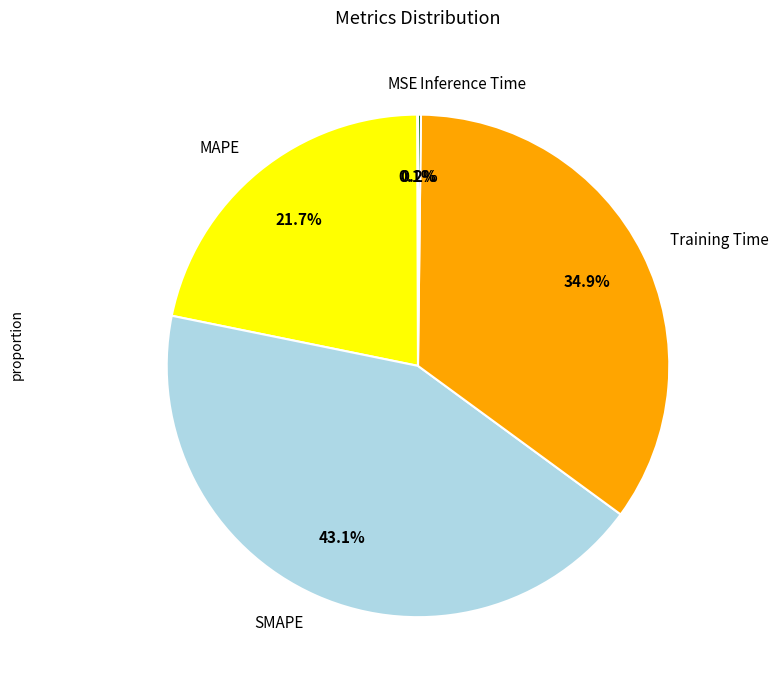

Is SMAPE the majority of the pie?

No